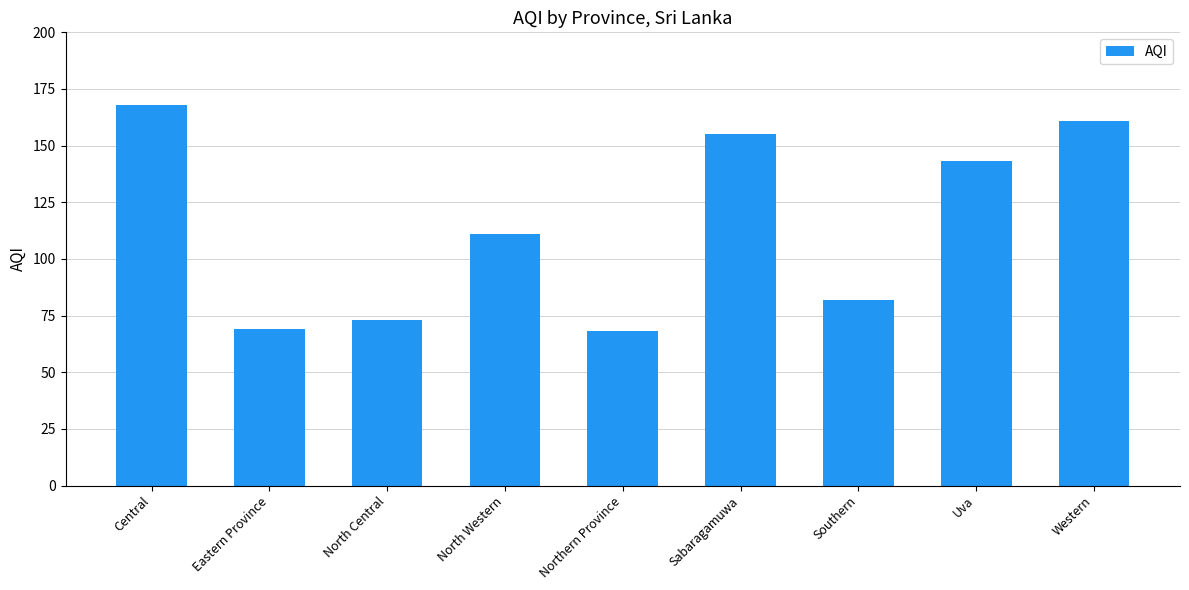

What is the ratio of the value at Northern Province to the value at Southern?

0.8